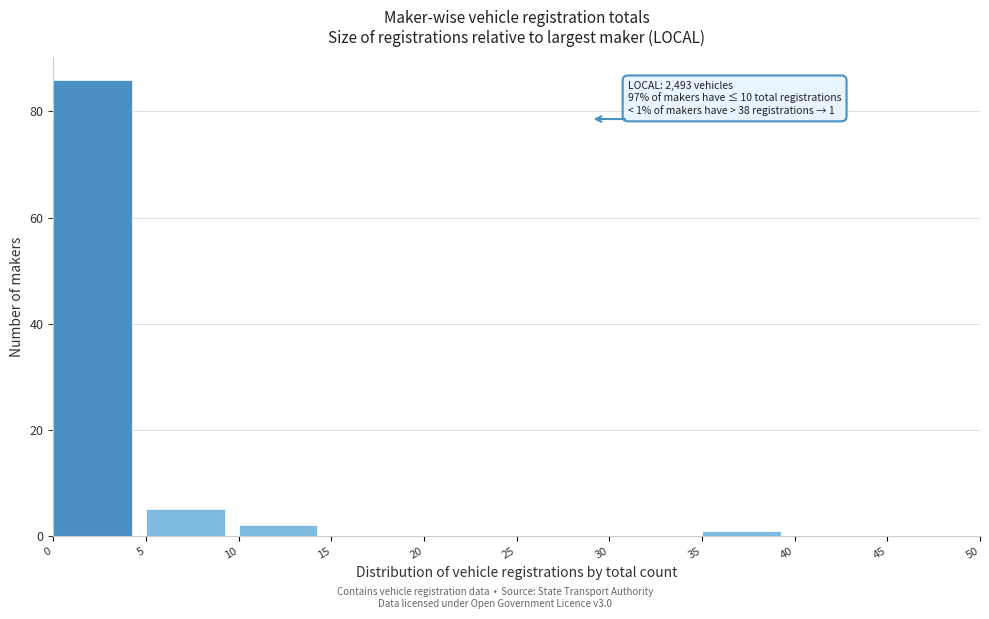

Over which range of the x-axis is the bar tallest?

0 to 5